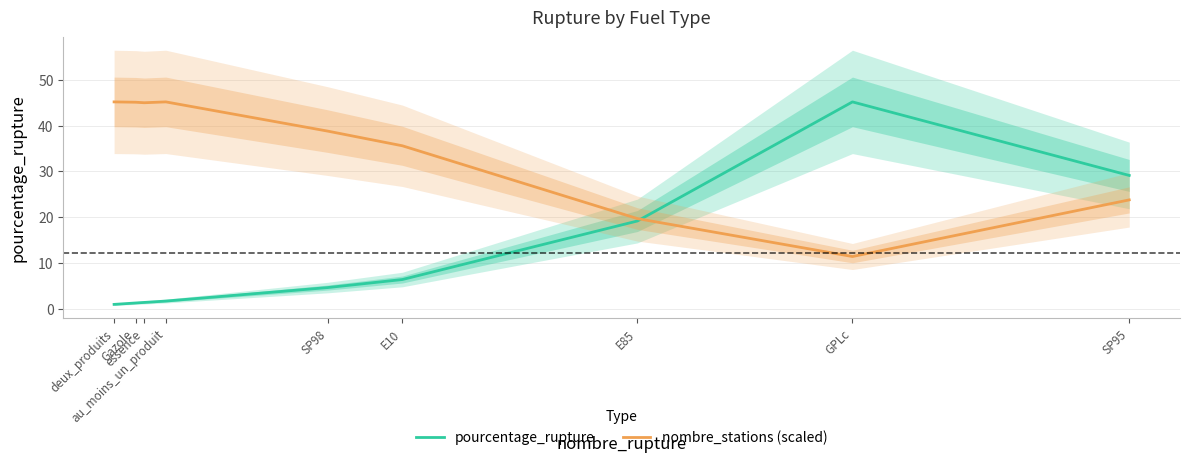

True or false: pourcentage_rupture has a value of 3.0 at SP98.

False